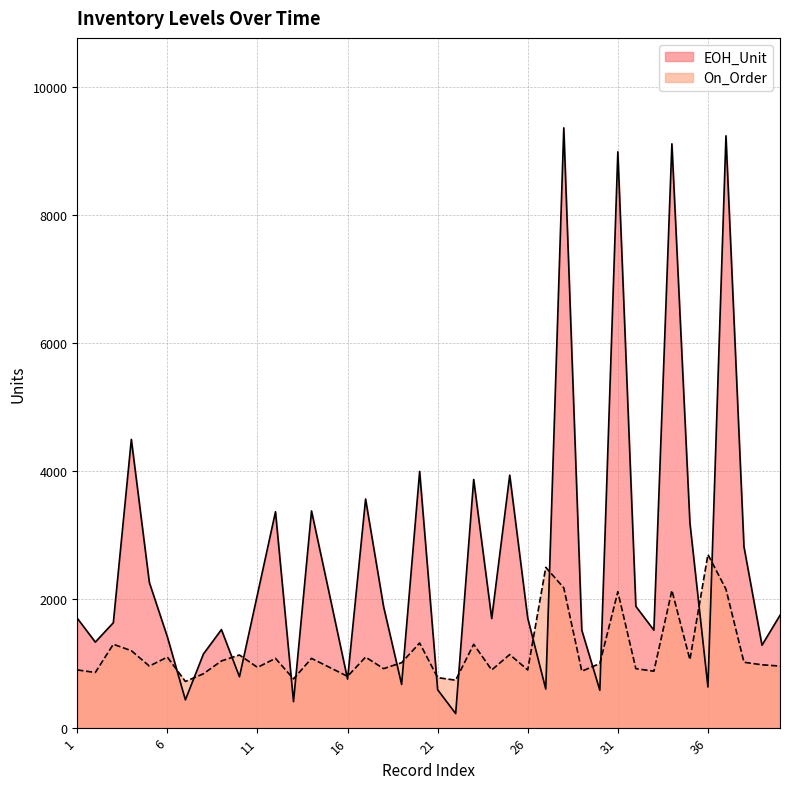

How many intersections are there between EOH_Unit and On_Order?

18